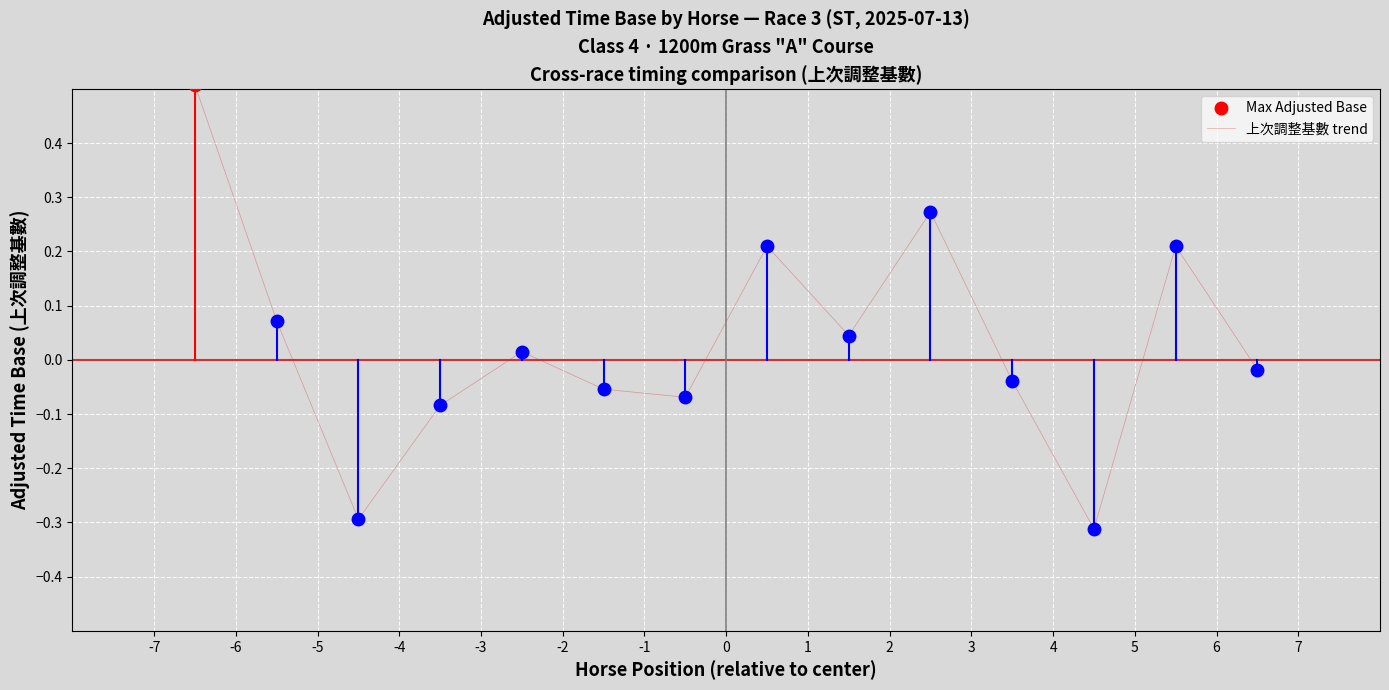

What is the maximum value for 上次調整基數 trend?

0.5